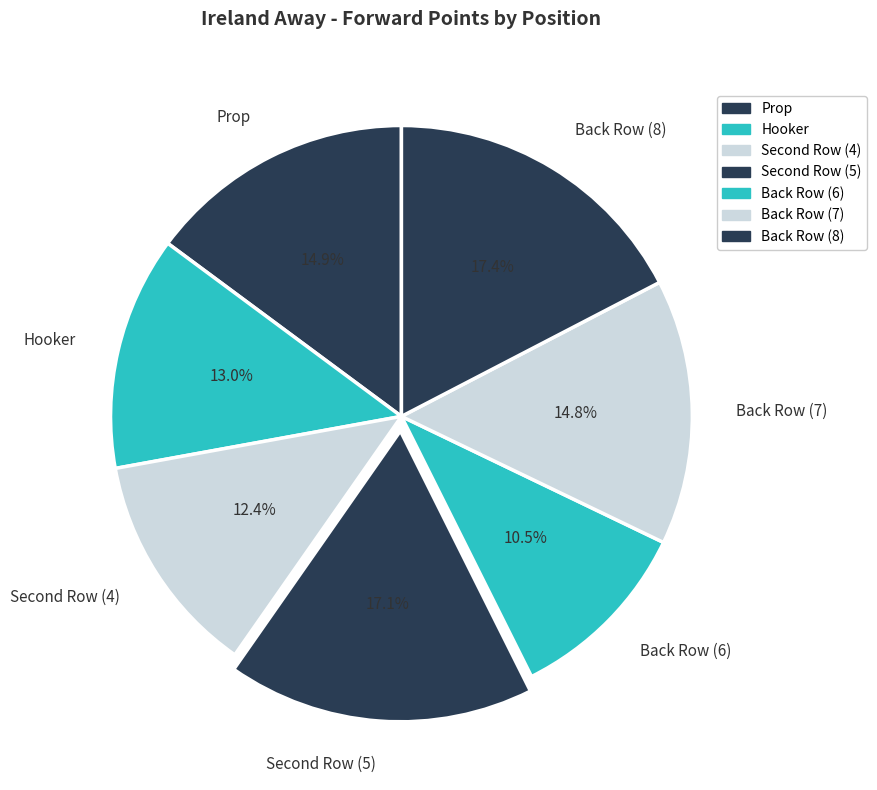

What percentage is NOT represented by Back Row (7)?

85.2%